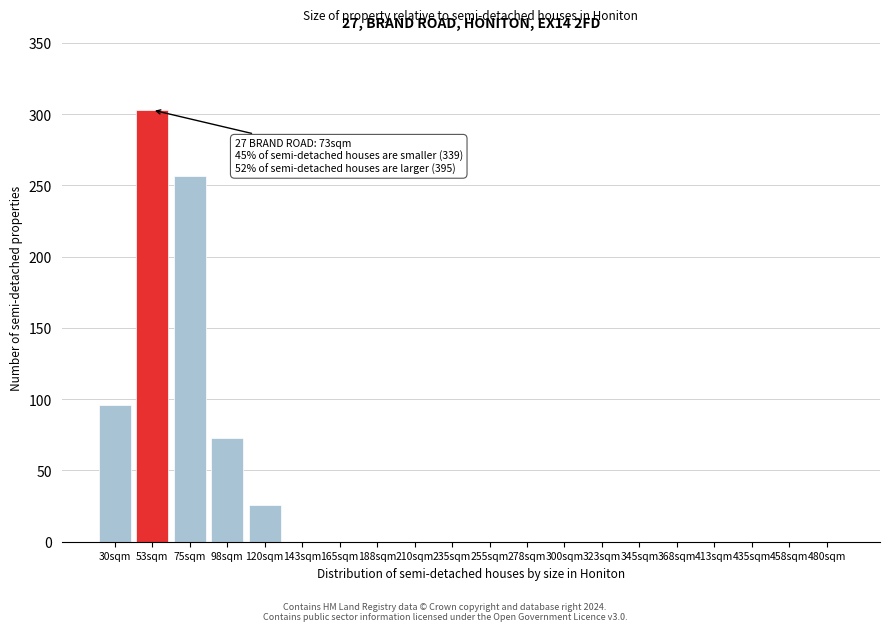

Reading right to left, list all the values displayed in this chart.

480sqm=0	458sqm=0	435sqm=0	413sqm=0	368sqm=0	345sqm=0	323sqm=0	300sqm=0	278sqm=0	255sqm=0	235sqm=0	210sqm=0	188sqm=0	165sqm=0	143sqm=0	120sqm=26	98sqm=73	75sqm=257	53sqm=303	30sqm=96